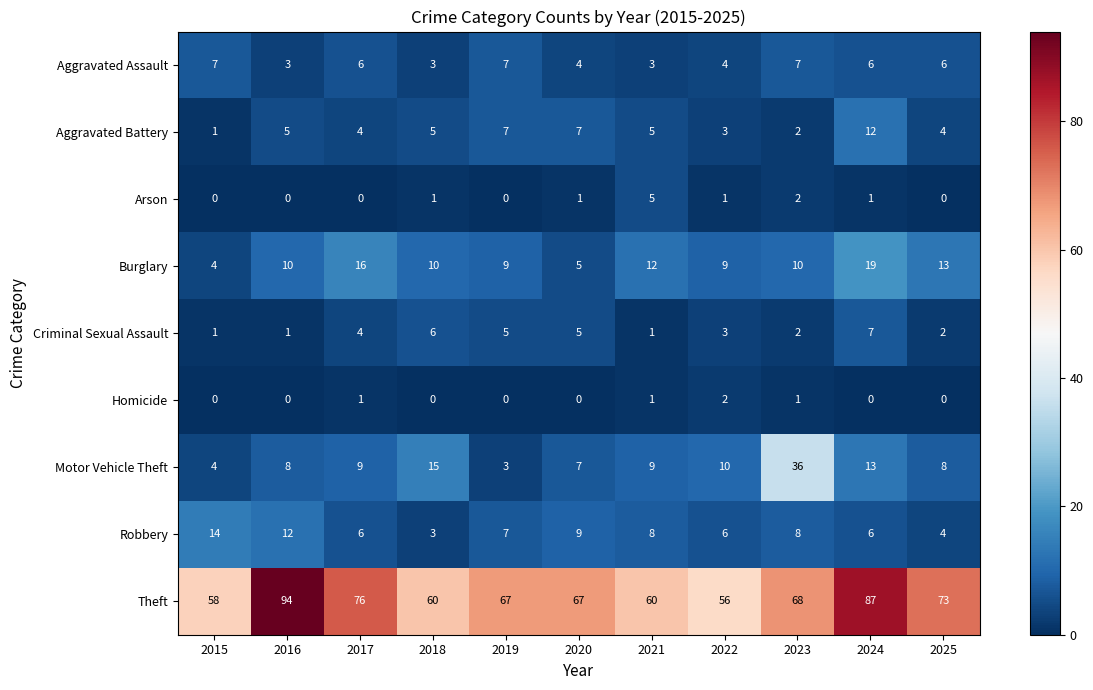

The value of Homicide at 2022 is 2. True or false?

True